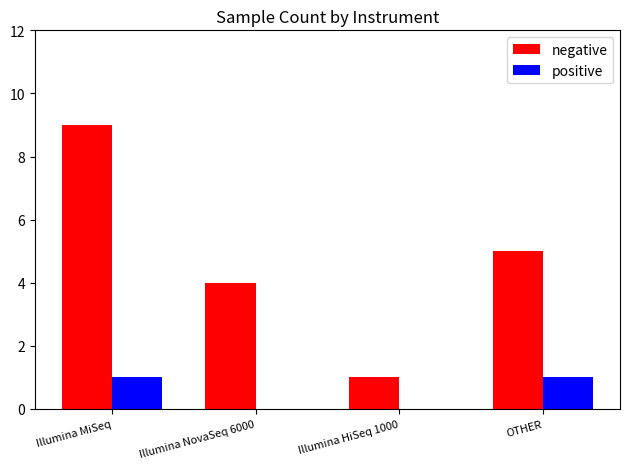

What is the greatest value displayed?

9